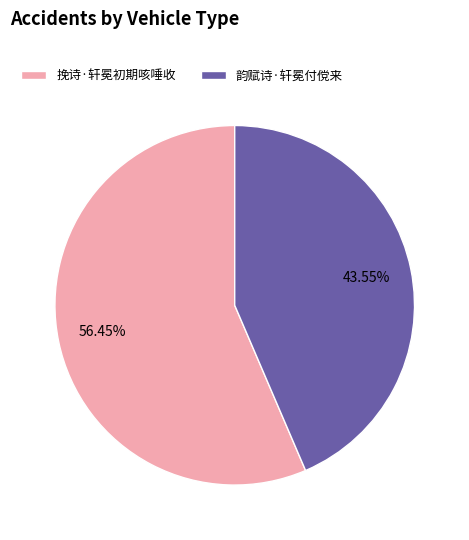

Is the sum of 挽诗·轩冕初期咳唾收 and 韵赋诗·轩冕付傥来 greater than half?

Yes